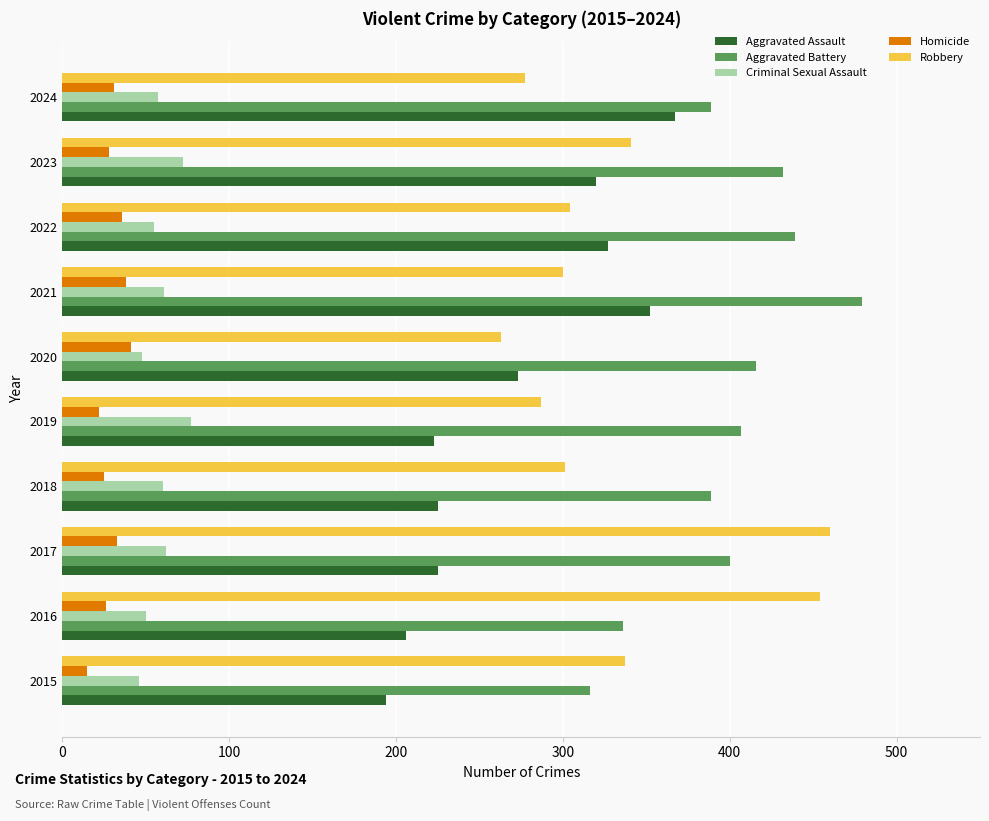

What is the difference between the maximum and minimum values in the Robbery series?

197